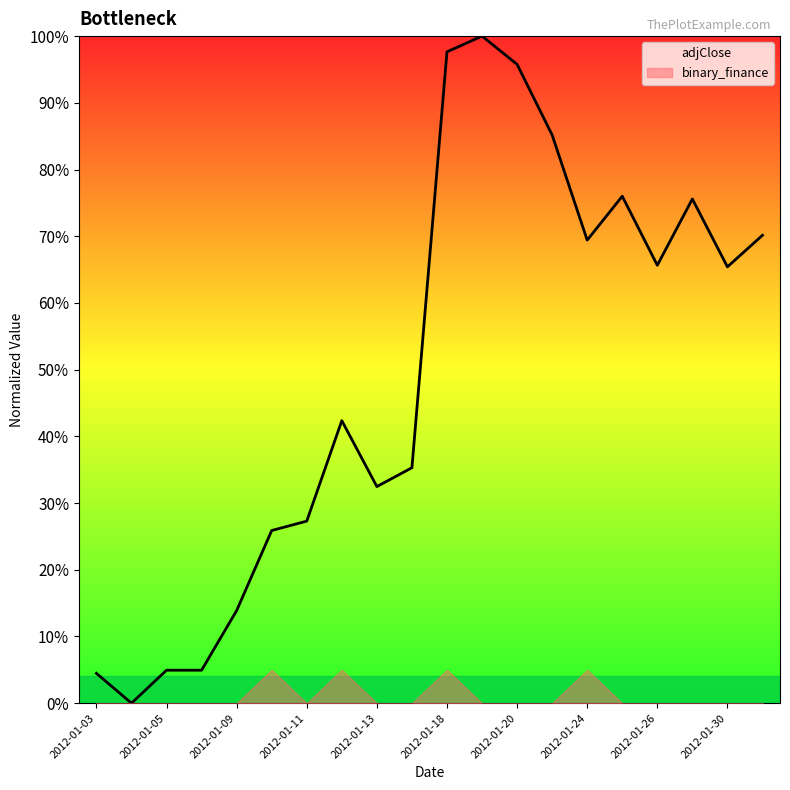

Does the chart display data point markers on the line(s)?

No